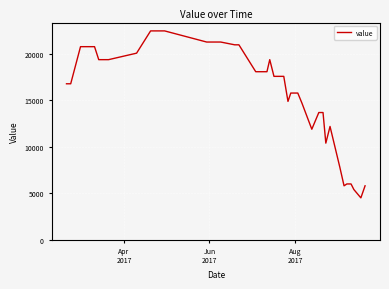

How many lines are shown in the chart?

1